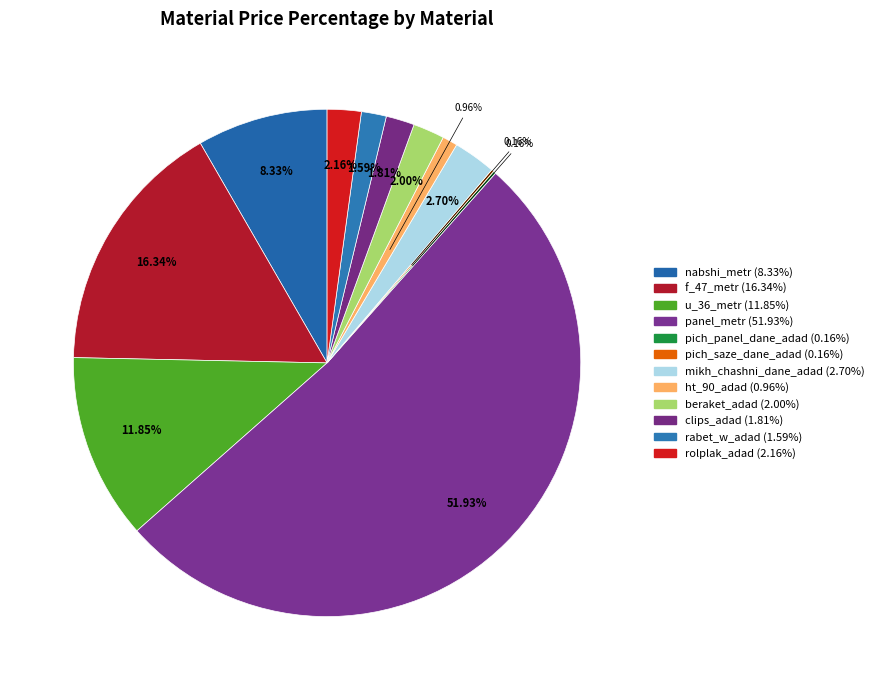

Rank the categories by value from highest to lowest.

panel_metr, f_47_metr, u_36_metr, nabshi_metr, mikh_chashni_dane_adad, rolplak_adad, beraket_adad, clips_adad, rabet_w_adad, ht_90_adad, pich_panel_dane_adad, pich_saze_dane_adad